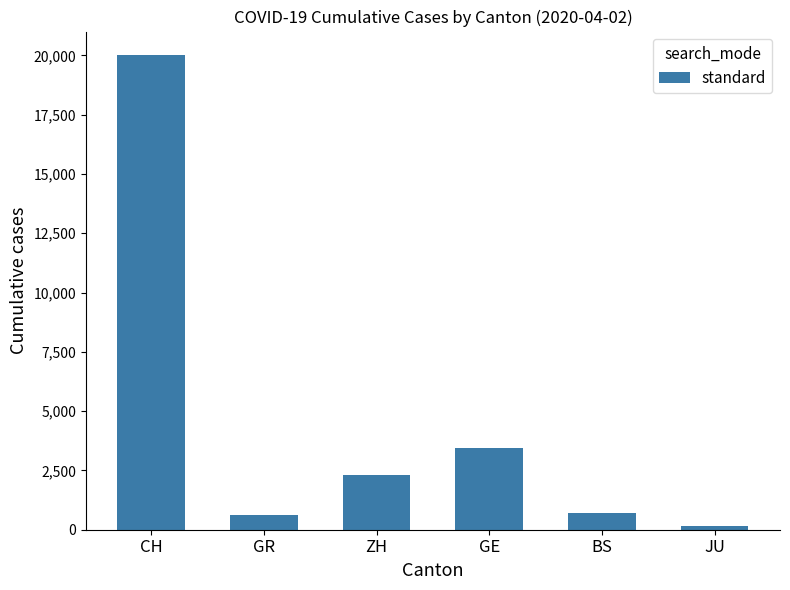

What is the change in value from BS to JU?

-565